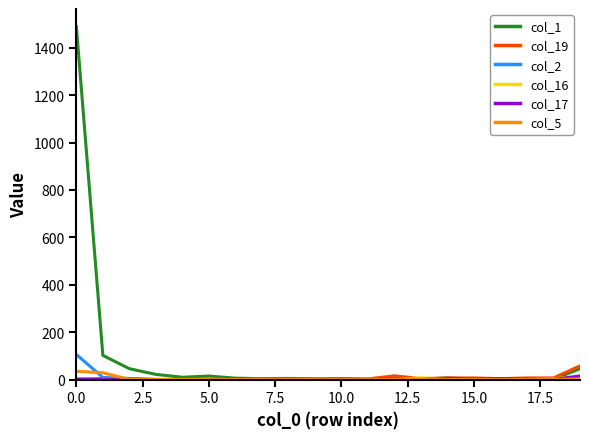

Which series has the widest spread of values?

col_1